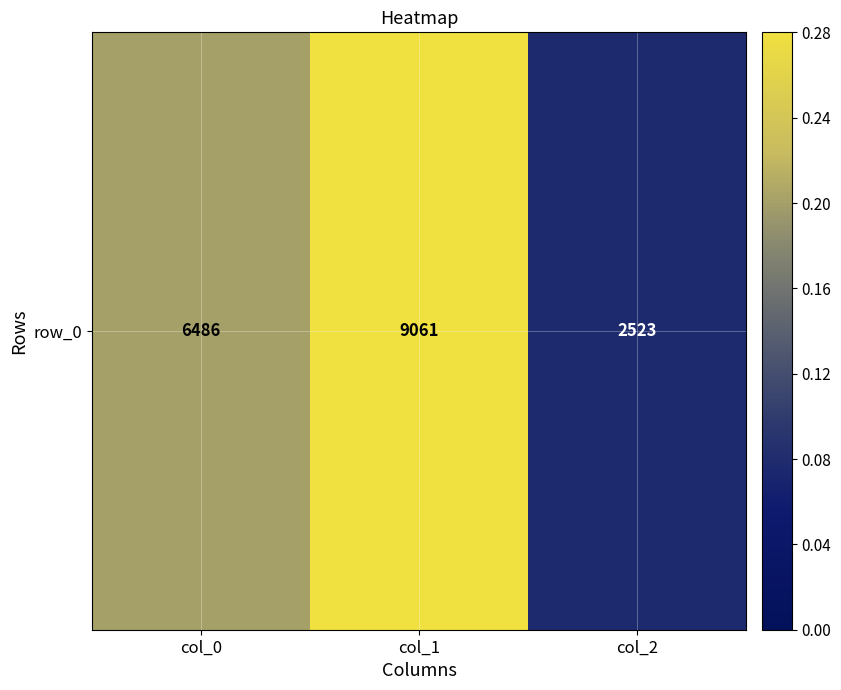

Rank the categories by value from highest to lowest.

col_1, col_0, col_2